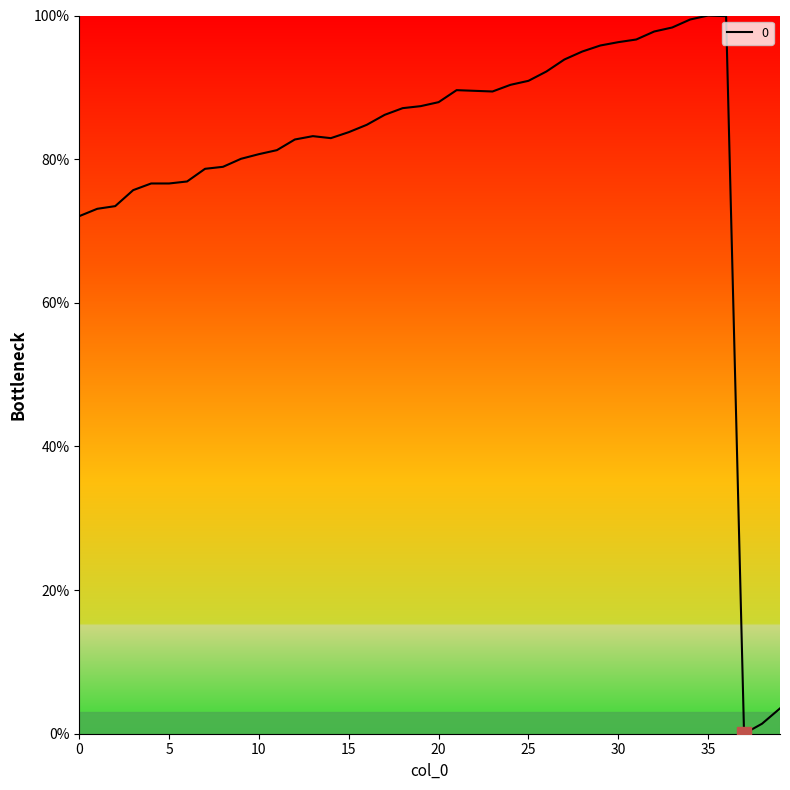

What is the maximum value shown in the chart?

100.0